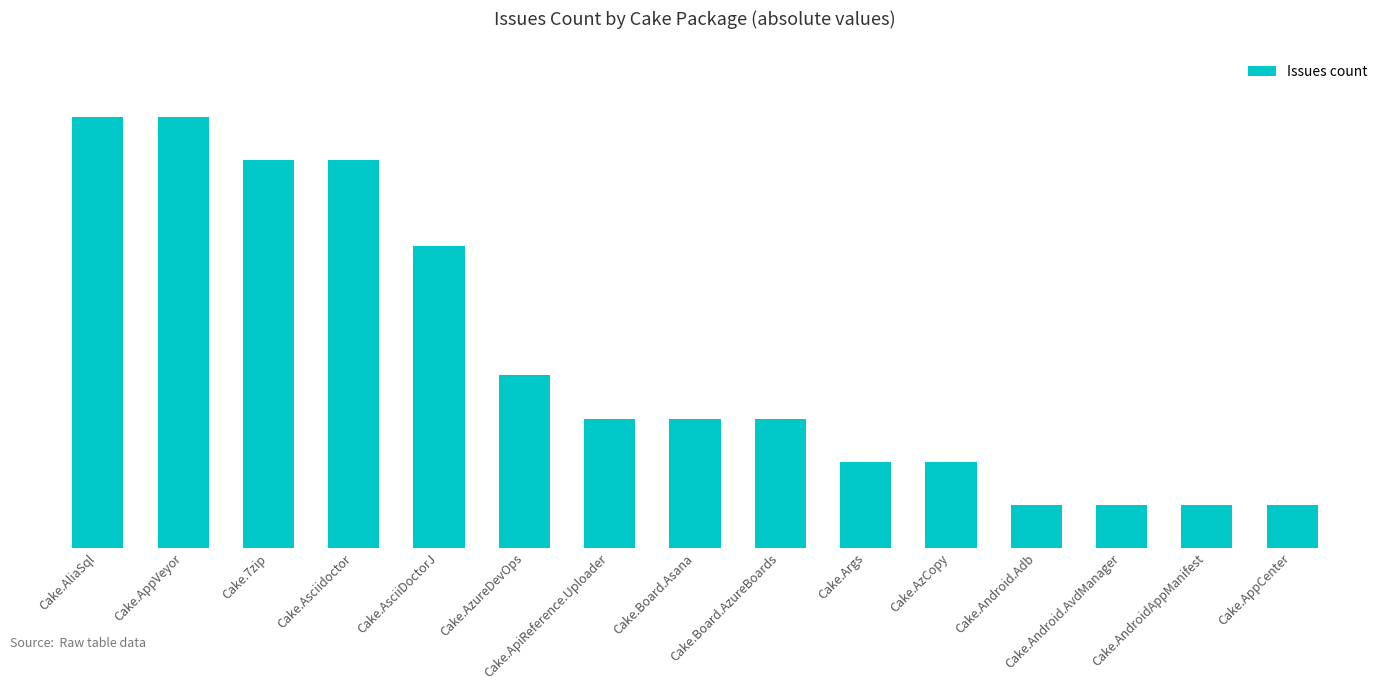

What is the label of the 14th bar from the right?

Cake.AppVeyor